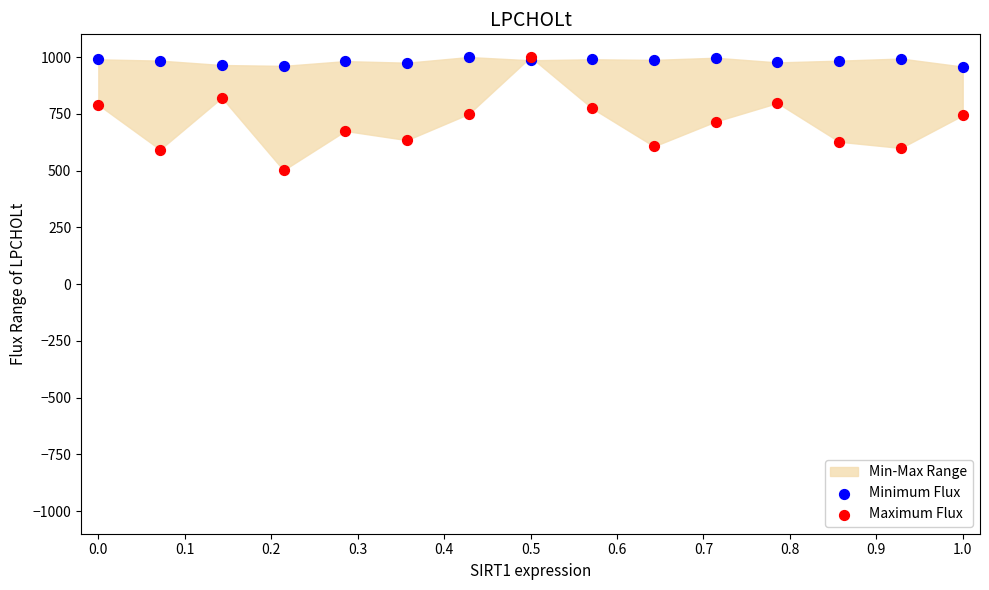

Which series has the widest spread of Y values?

Maximum Flux